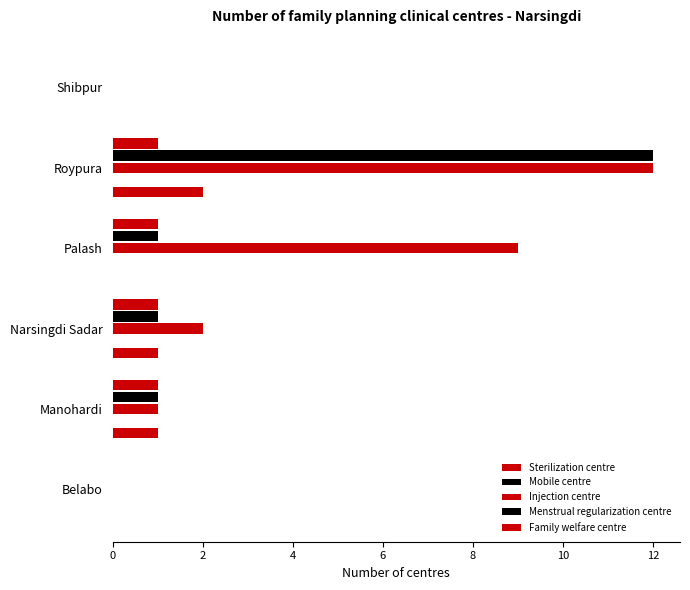

What is the difference between the maximum and second lowest values in the Family welfare centre series?

1.0